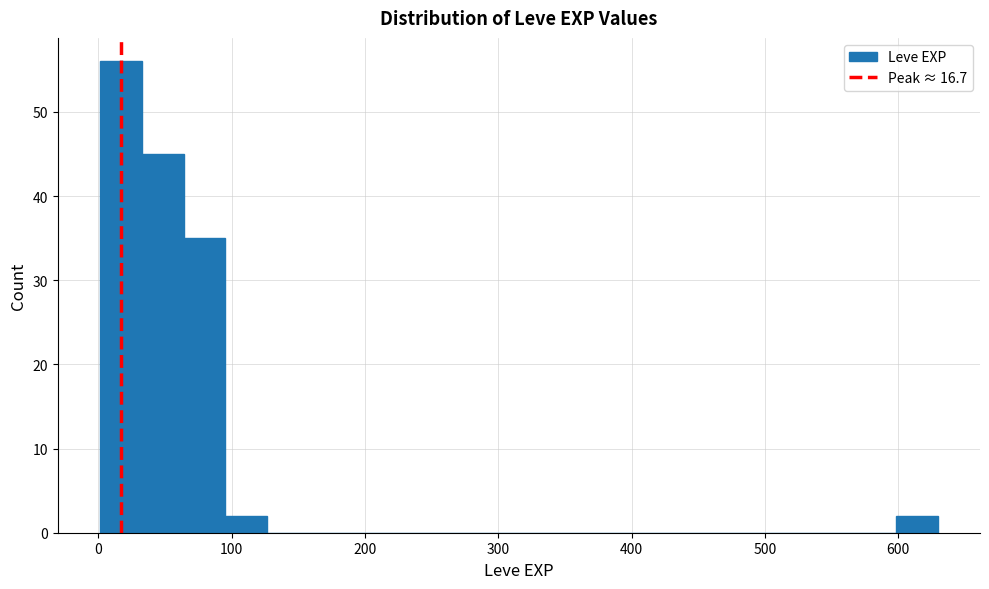

Read against the x-axis, roughly where is the centre of the tallest bar?

20